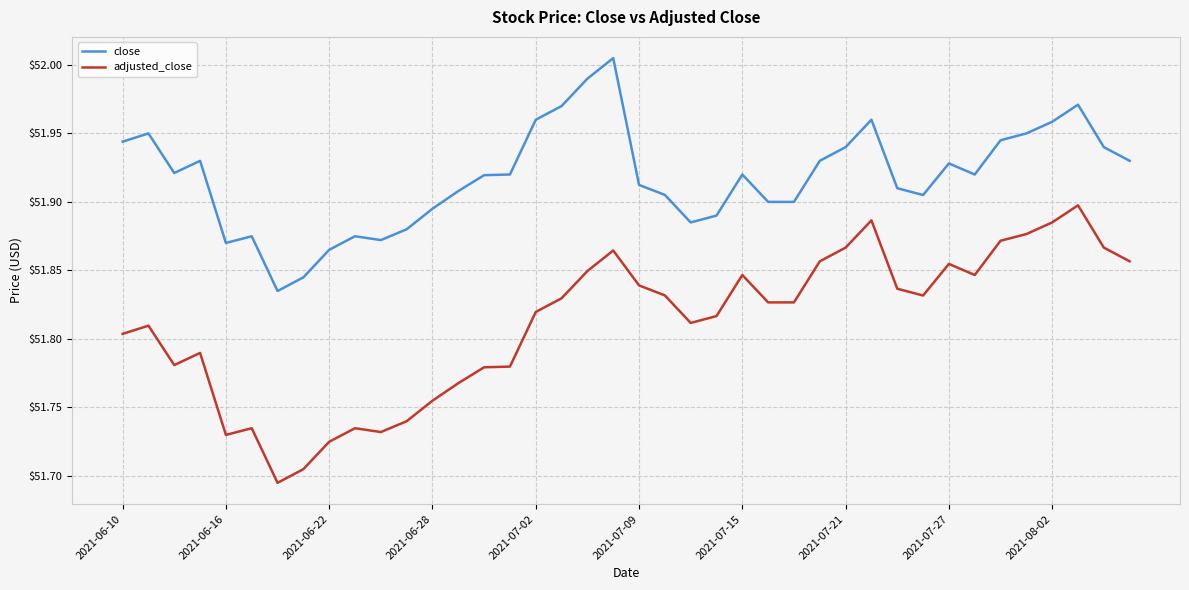

Which series has the largest total across all categories?

close